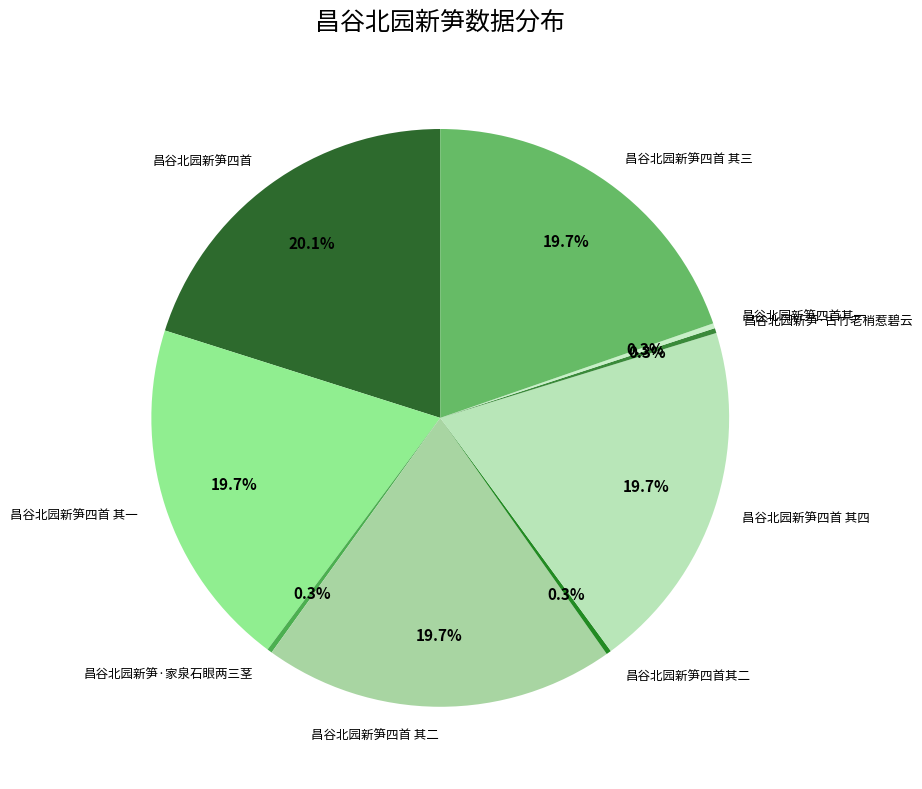

Is the sum of 昌谷北园新笋·古竹老梢惹碧云 and 昌谷北园新笋四首 其三 greater than half?

No